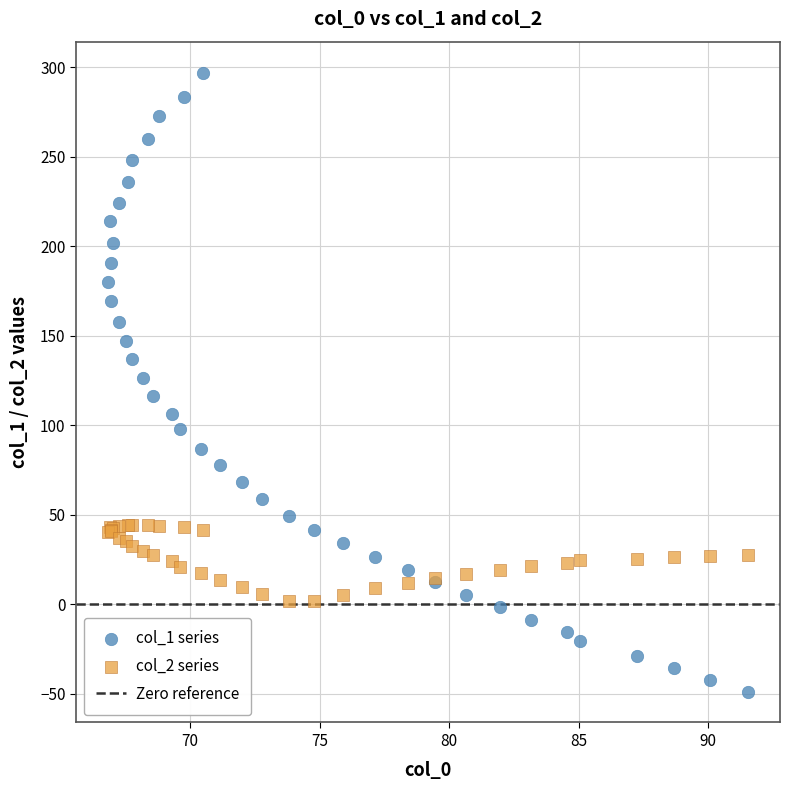

What is the X range (max minus min) for the scatter plot?

24.7